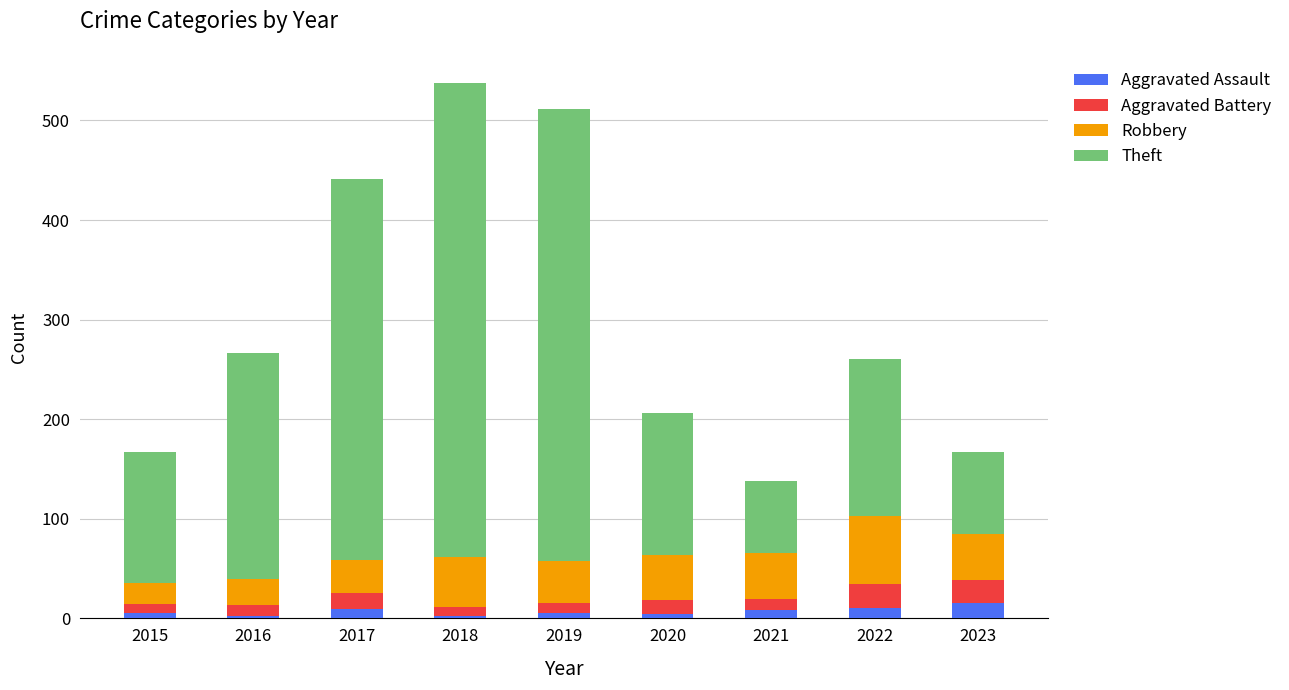

How many categories are shown in the chart?

9